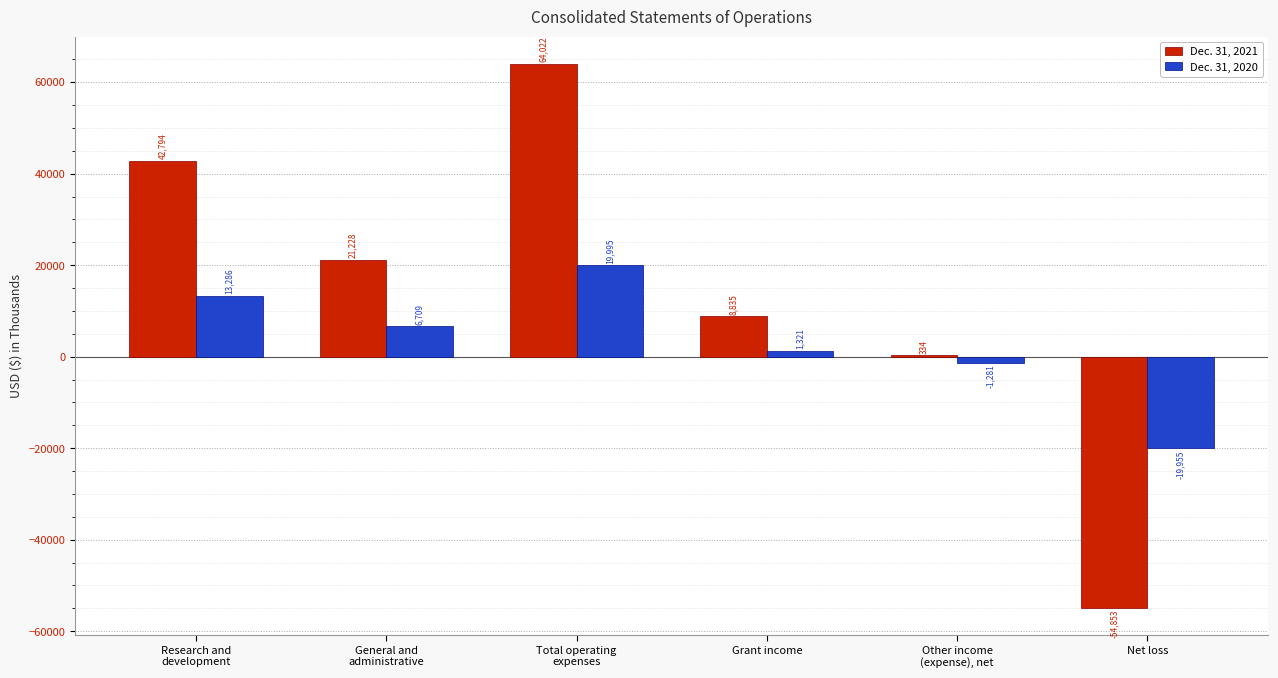

How many series are shown in this chart?

2